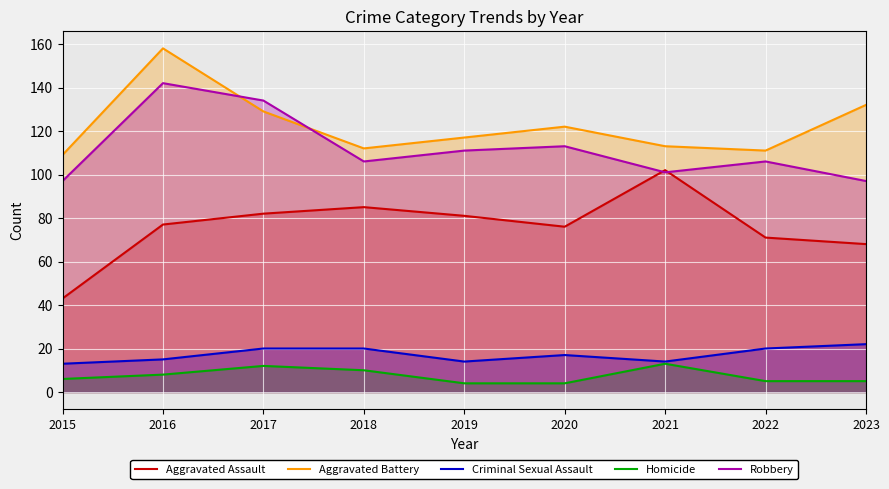

Where is Aggravated Battery nearest to the value 133?

2023